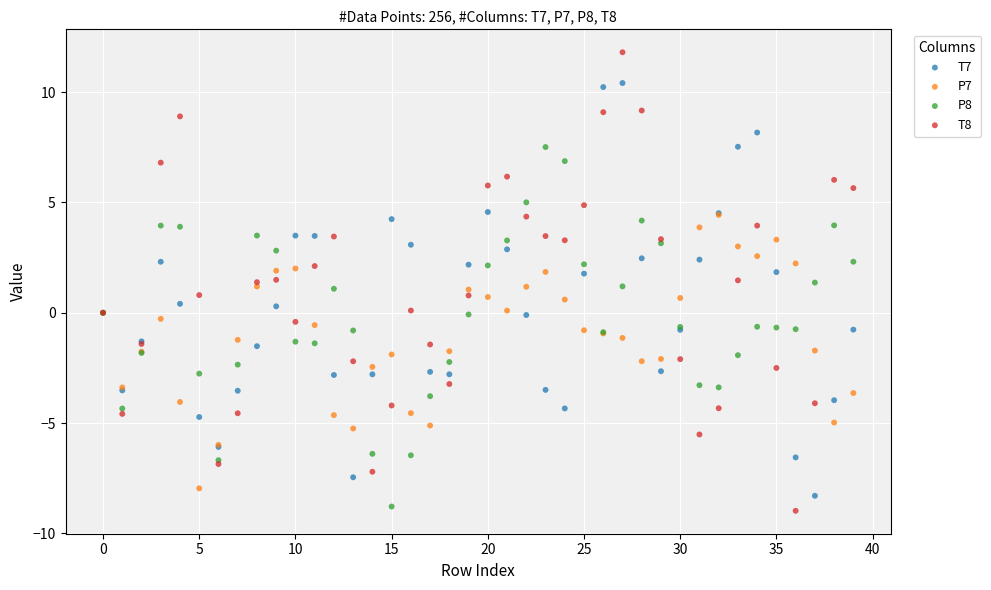

What are all the series names shown in the legend?

T7, P7, P8, T8